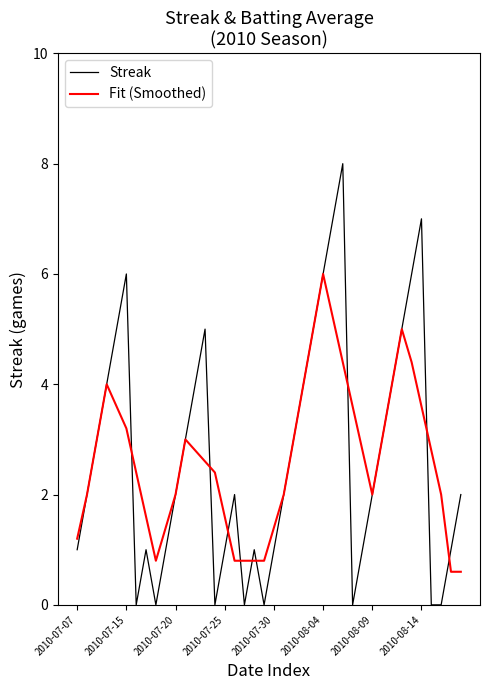

Which series has the widest spread of values?

Streak